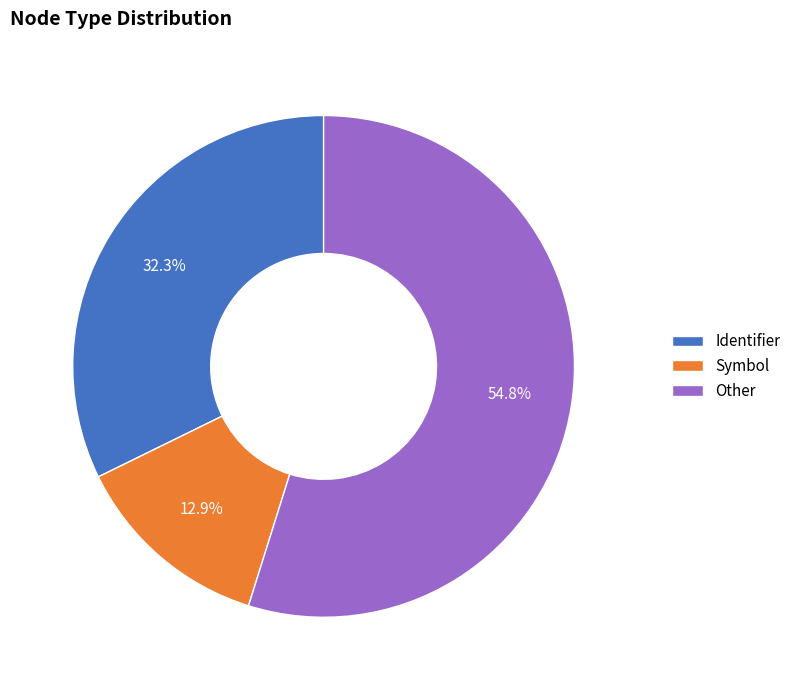

To the nearest percent, what is the difference between the largest and smallest slice percentages?

42%